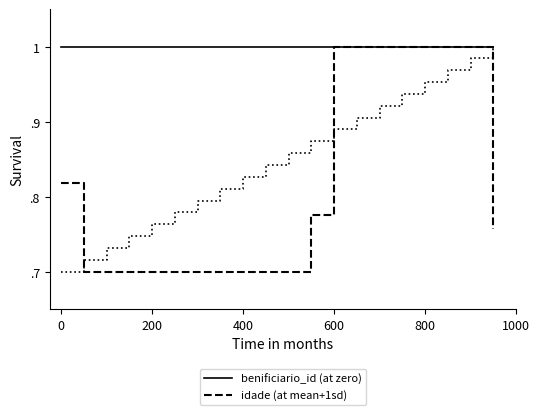

Reading left to right, list all the values displayed in this chart.

benificiario_id (at zero): 1.0	1.0	1.0	1.0	1.0	1.0	1.0	1.0	1.0	1.0	1.0	1.0	1.0	1.0	1.0	1.0	1.0	1.0	1.0	1.0
idade (at mean+1sd): 0.8	0.7	0.7	0.7	0.7	0.7	0.7	0.7	0.7	0.7	0.7	0.8	1.0	1.0	1.0	1.0	1.0	1.0	1.0	0.8